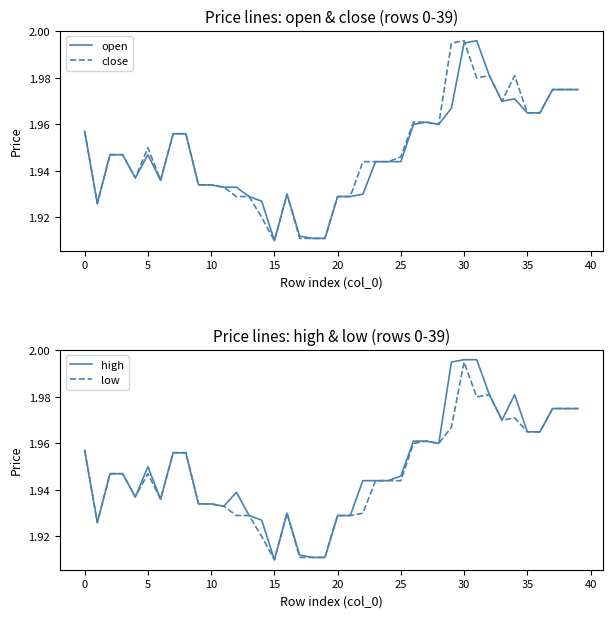

Does the chart have visible grid lines?

No